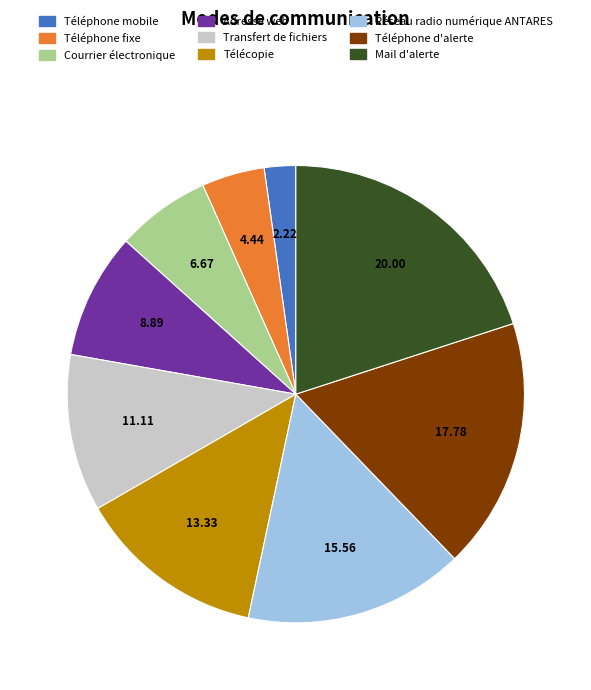

Which category has the smallest portion of the pie?

Téléphone mobile